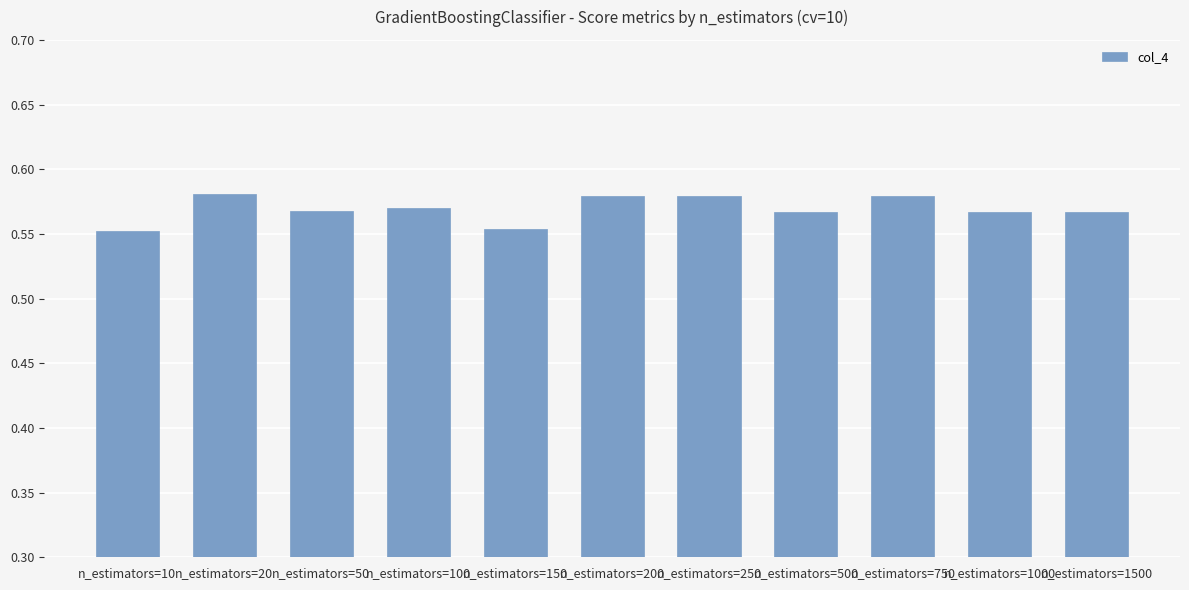

What is the sum of the values at n_estimators=1000 and n_estimators=50?

1.1